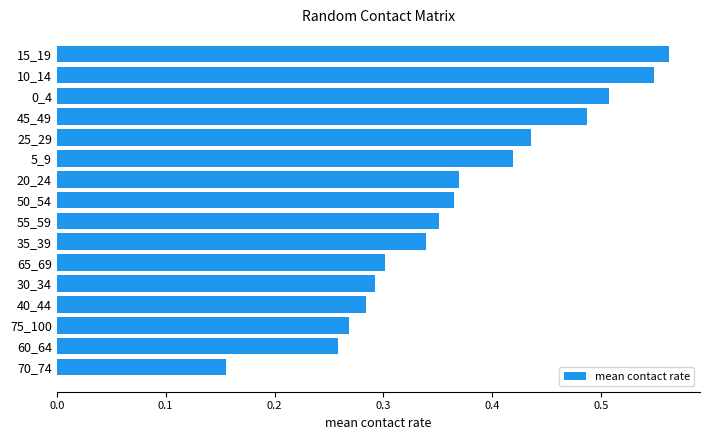

At which category does the chart reach its minimum across all series?

70_74